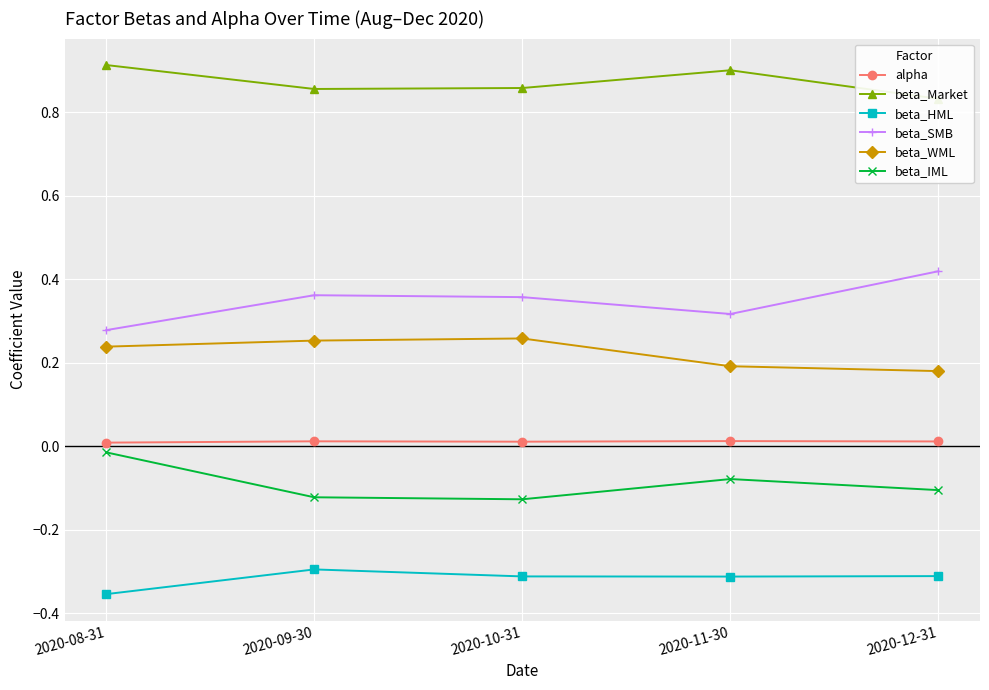

Which has a higher value, 2020-08-31 or 2020-09-30?

2020-09-30